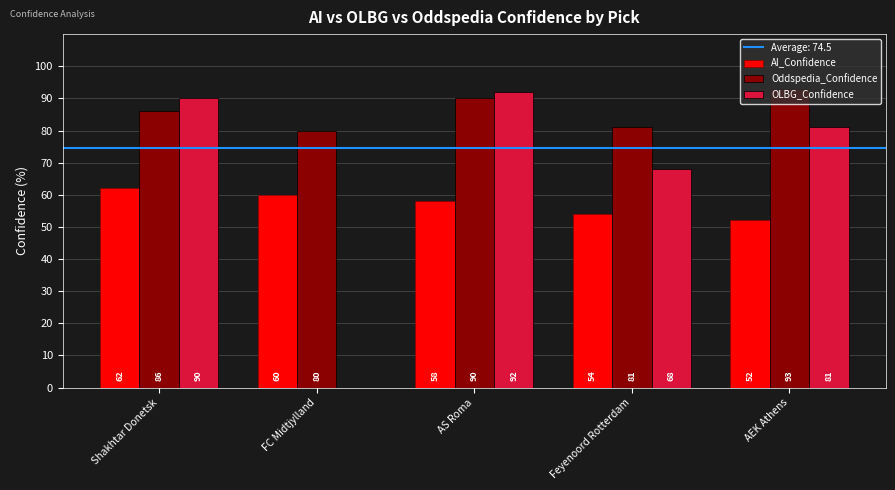

Where does the OLBG_Confidence series first go above 81?

Shakhtar Donetsk